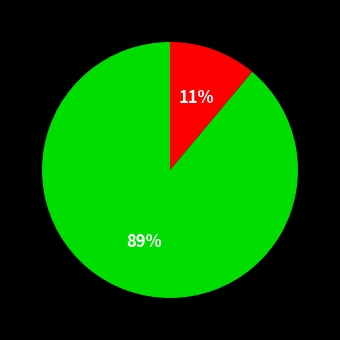

To the nearest percent, what is the difference between the largest and smallest slice percentages?

78%